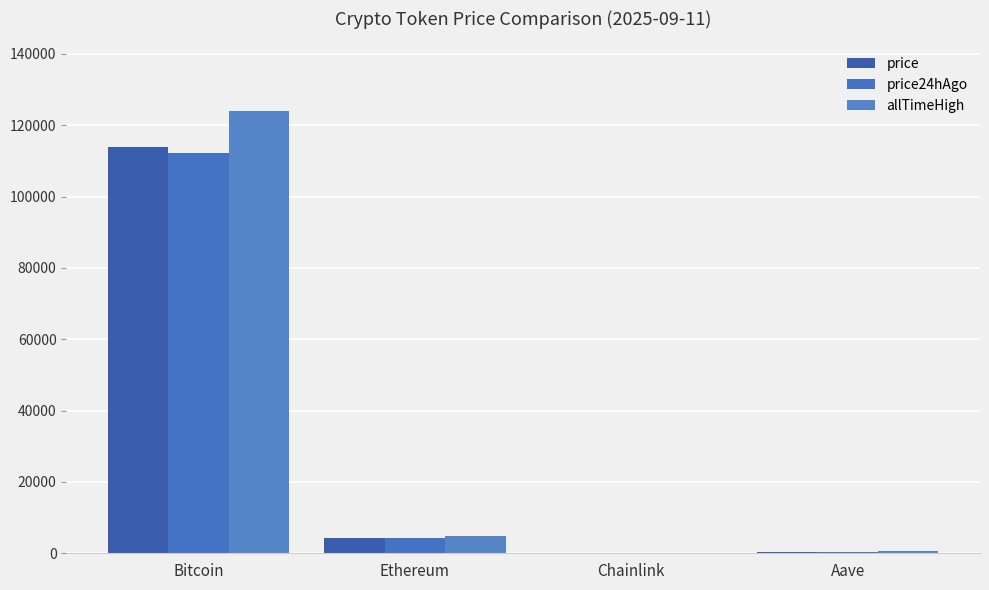

What is the value of the price24hAgo bar at the 4th from the left?

298.6